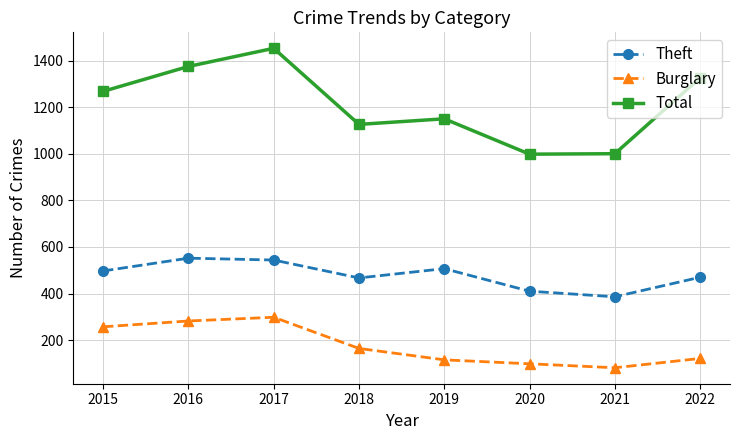

How many data points does each series have?

8